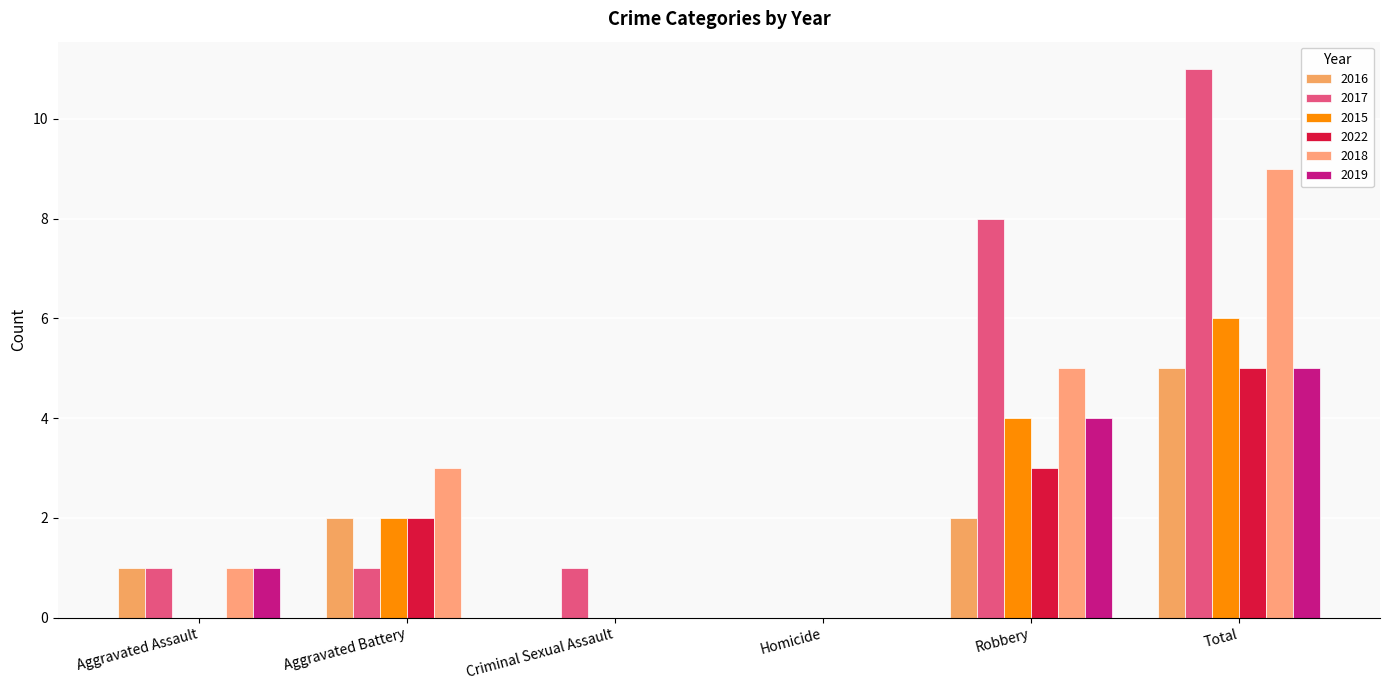

Which label corresponds to the largest value in the chart?

Total